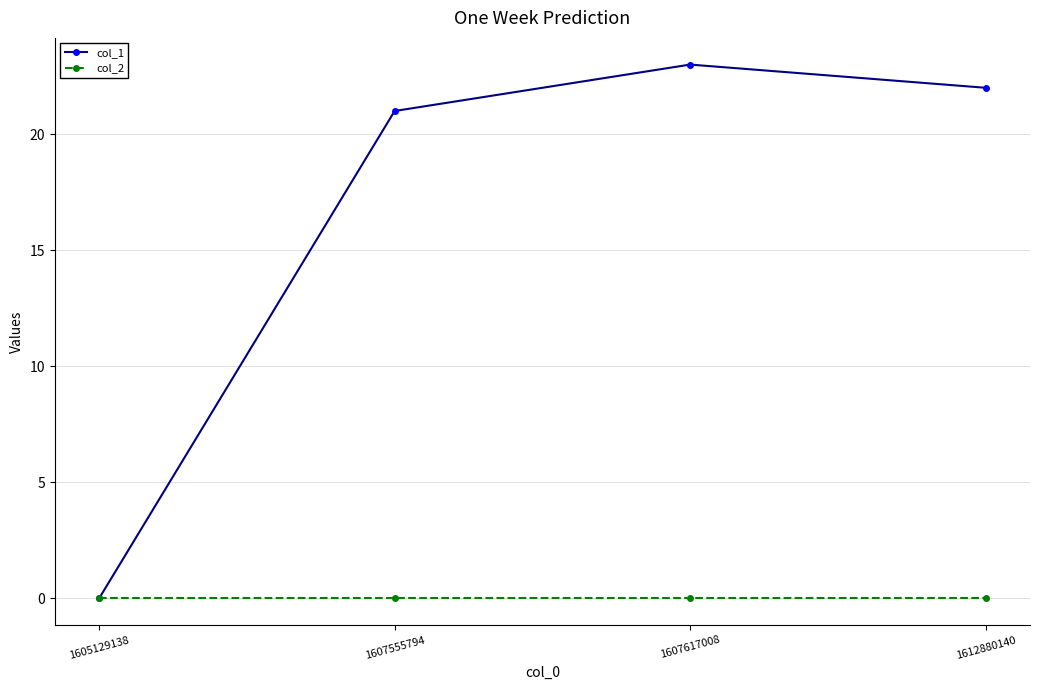

True or false: col_1 has more than 0 points higher than both neighbors.

True